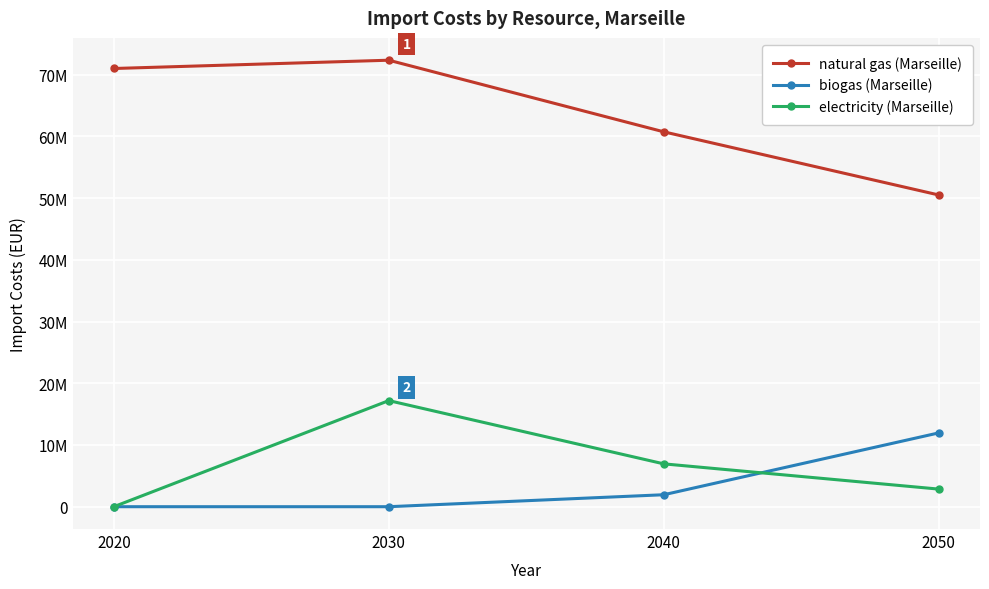

What is the average value of the electricity (Marseille) series?

6746927.3